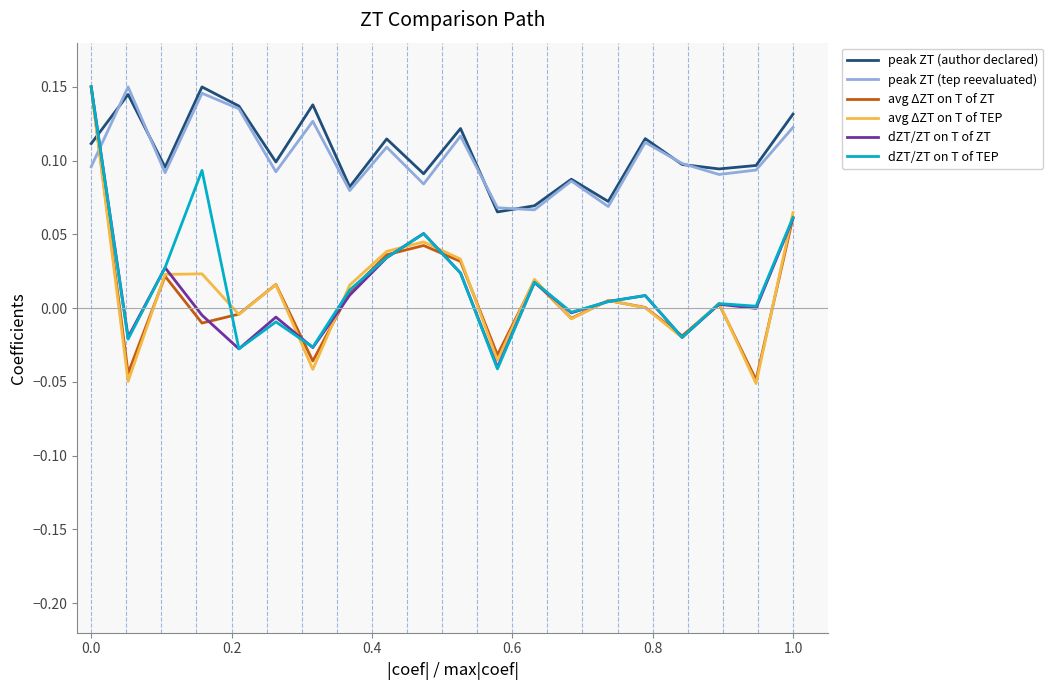

What is the sum of all peak ZT (tep reevaluated) values?

2.0